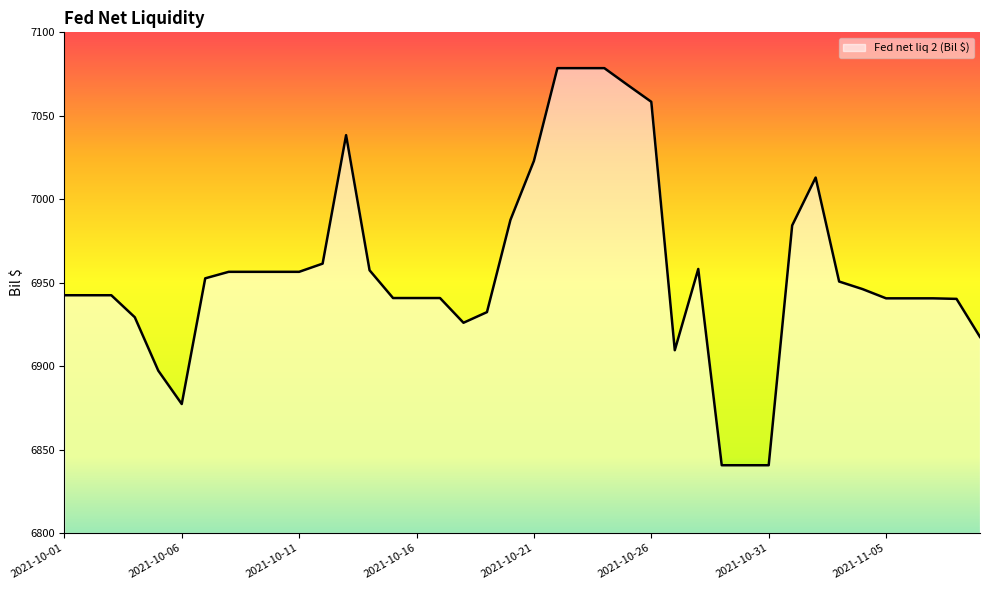

What is the difference between the maximum and minimum values?

237.9